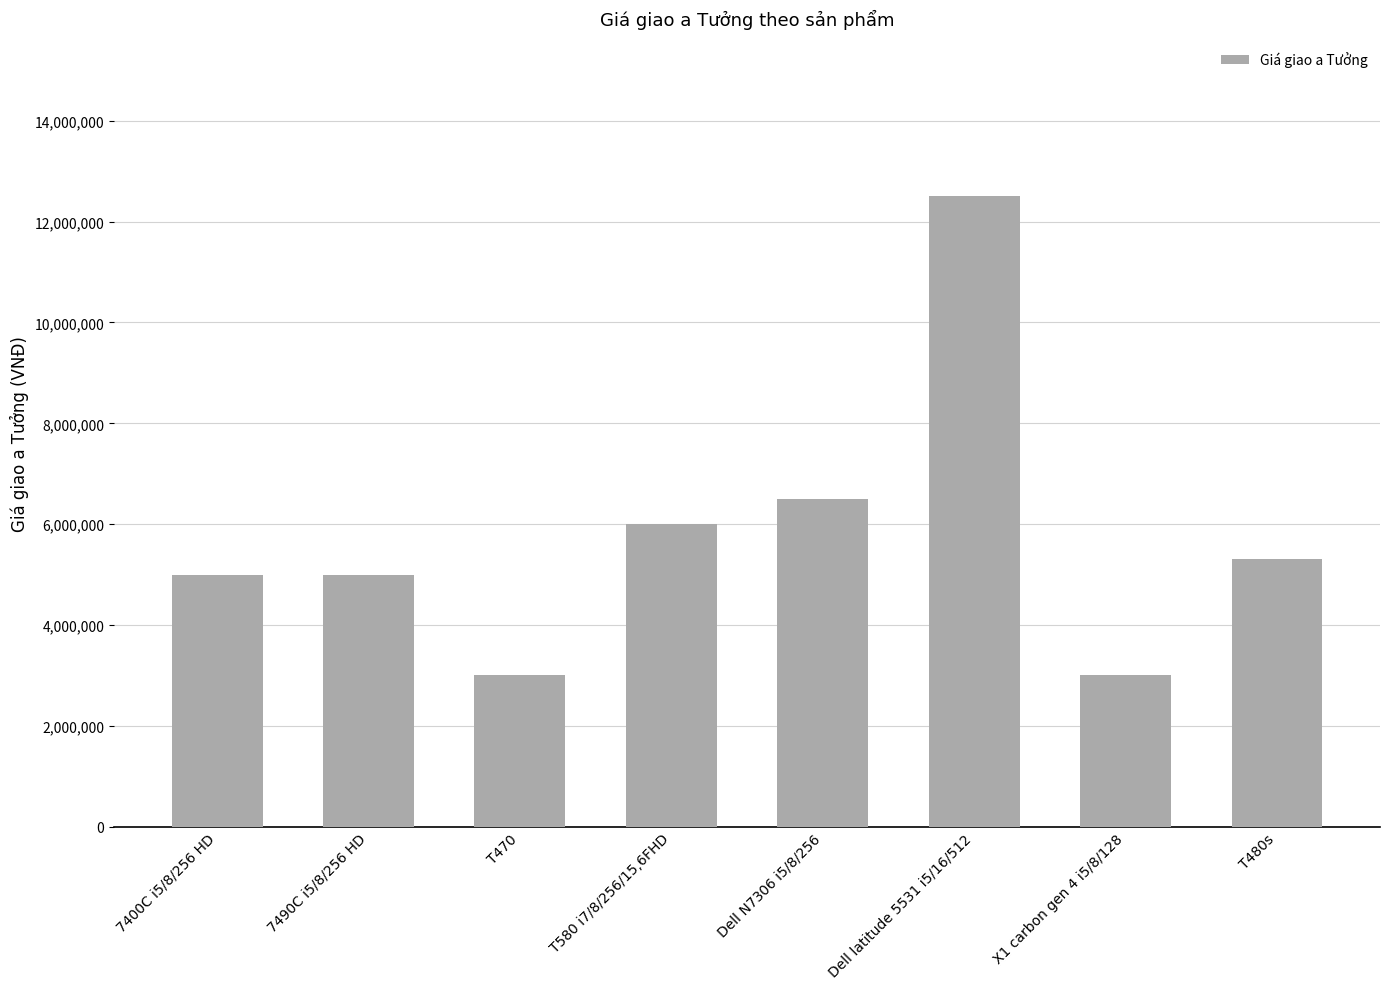

How many bars are there in total?

8